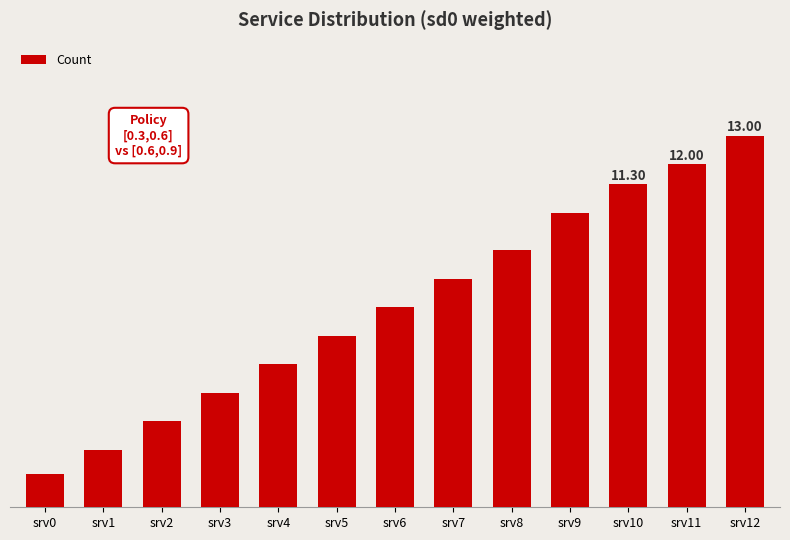

What is the difference between the maximum and minimum values?

11.8